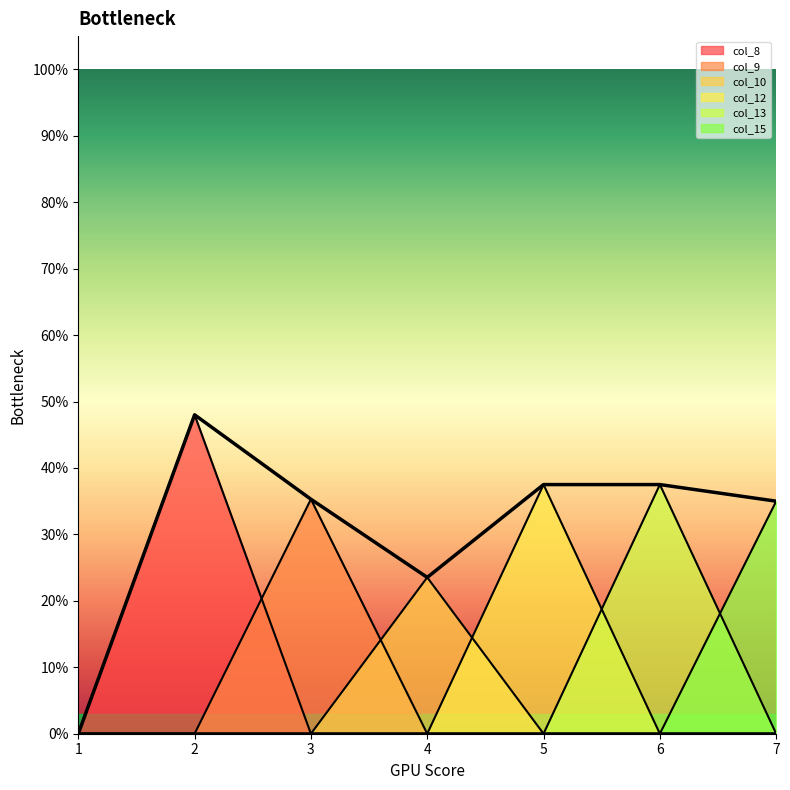

At 7, list the series in order from smallest to largest.

col_8, col_9, col_10, col_12, col_13, col_15